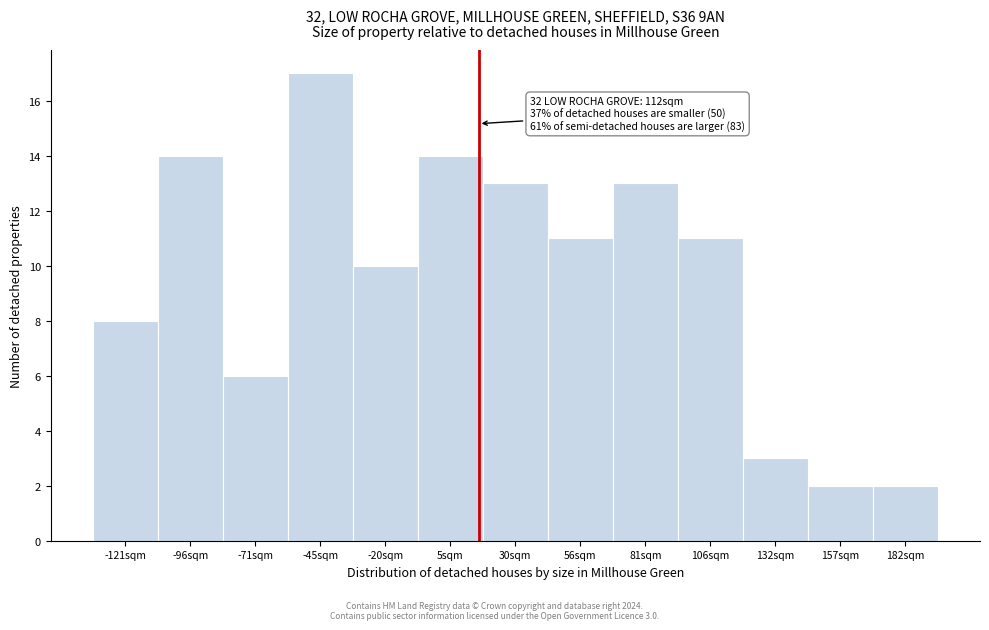

Reading left to right, list all the values displayed in this chart.

8	14	6	17	10	14	13	11	13	11	3	2	2